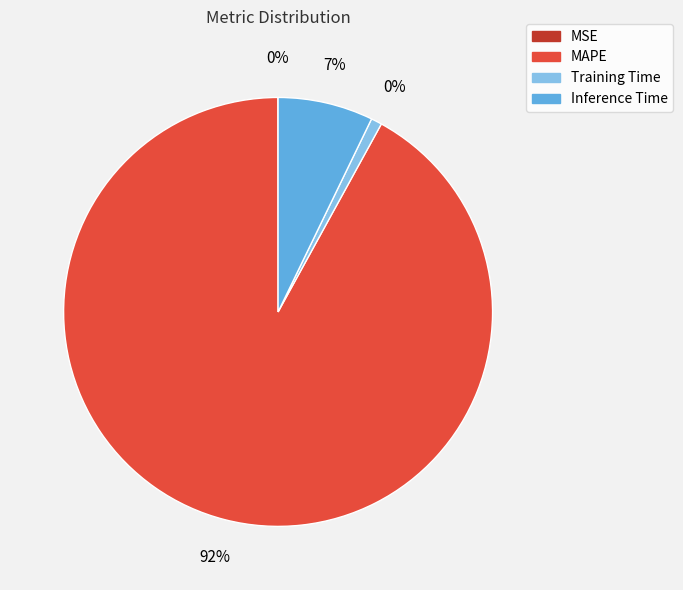

Which slice represents more than half of the pie?

MAPE